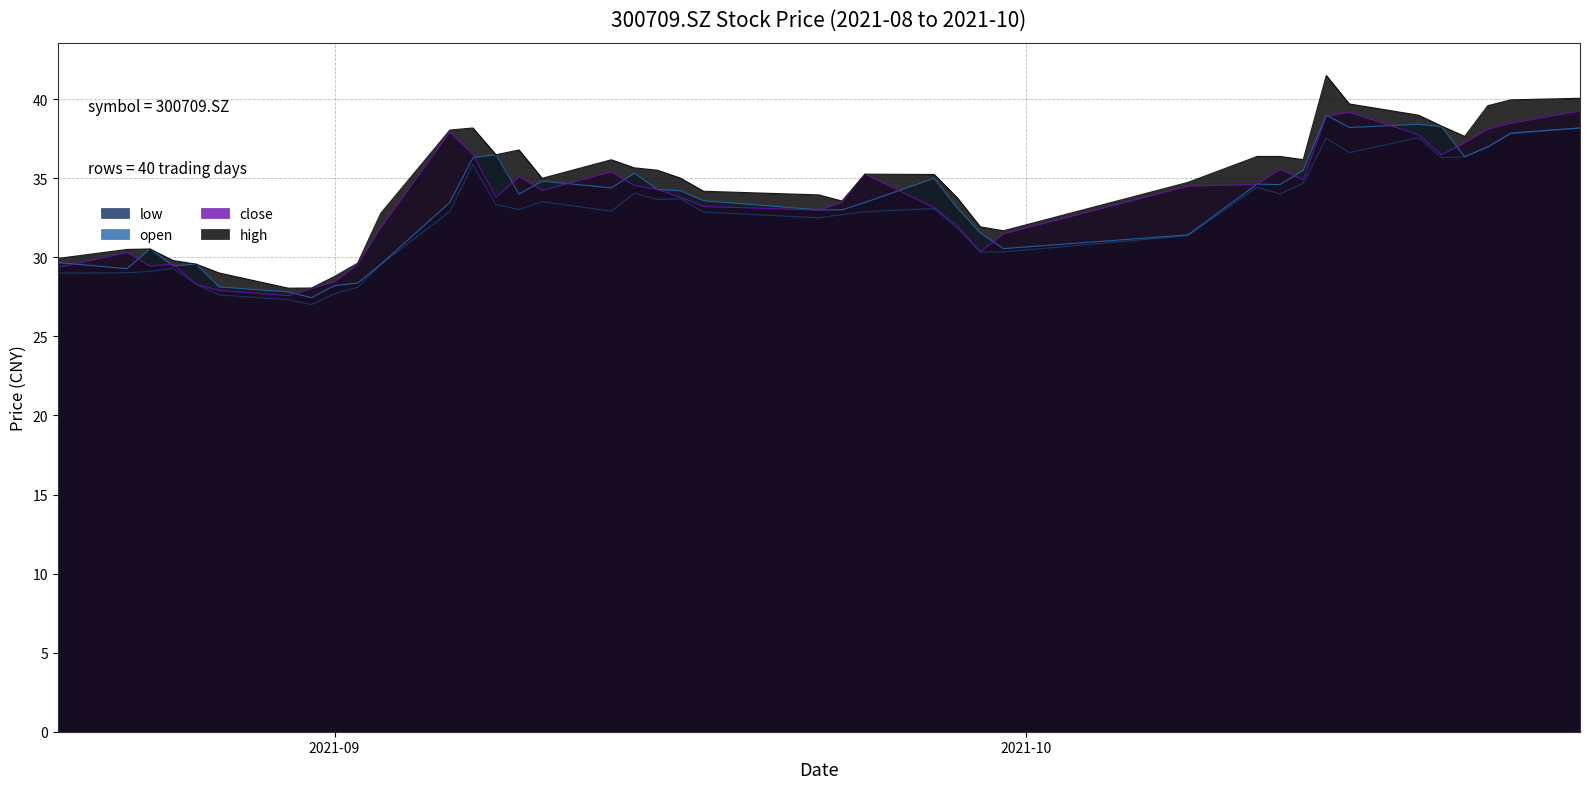

What is the greatest value displayed?

41.5